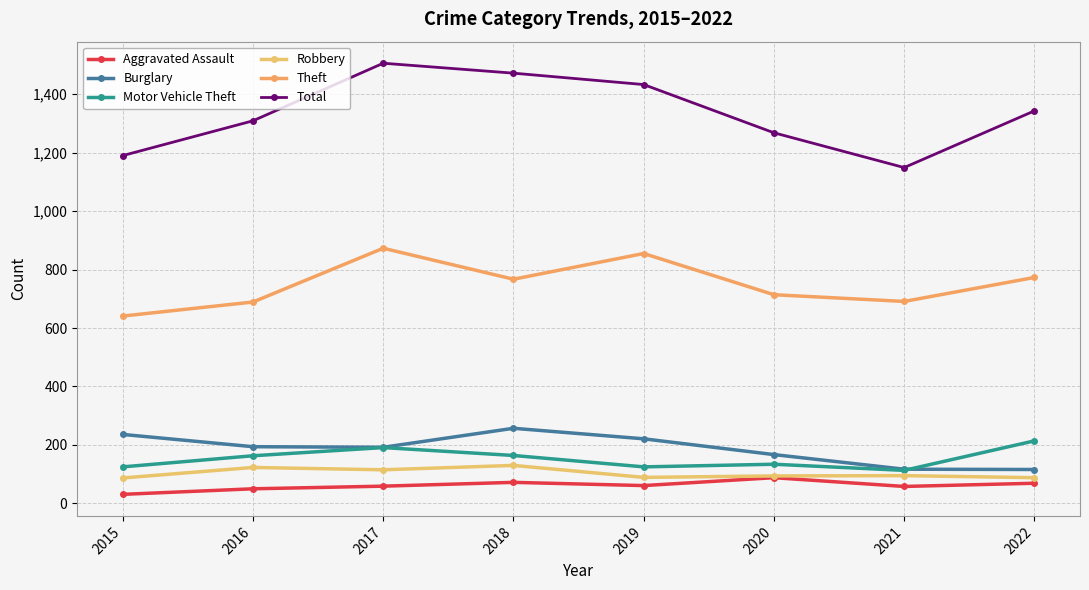

At which category is the sum across all series the highest?

2017